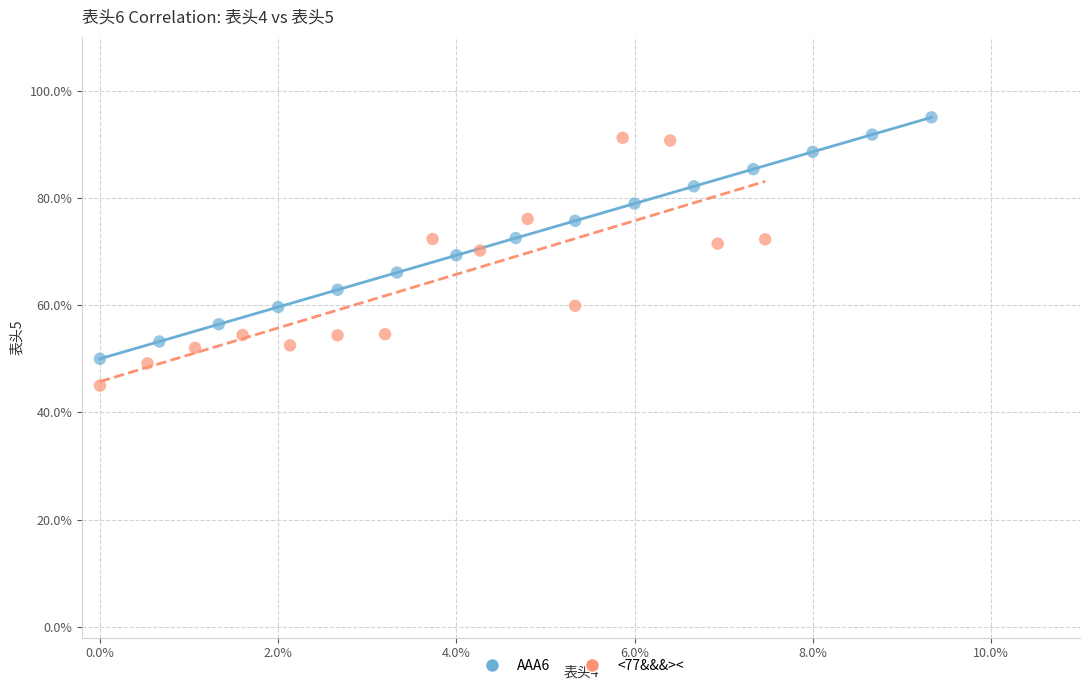

What are all the series names shown in the legend?

AAA6, <77&&&><